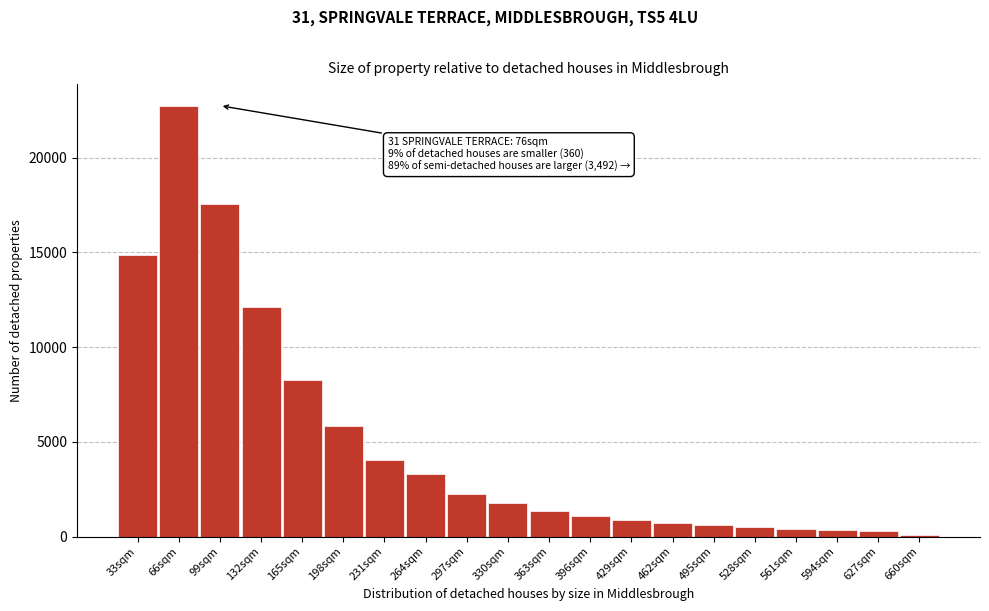

What is the label of the 4th bar from the left?

132sqm